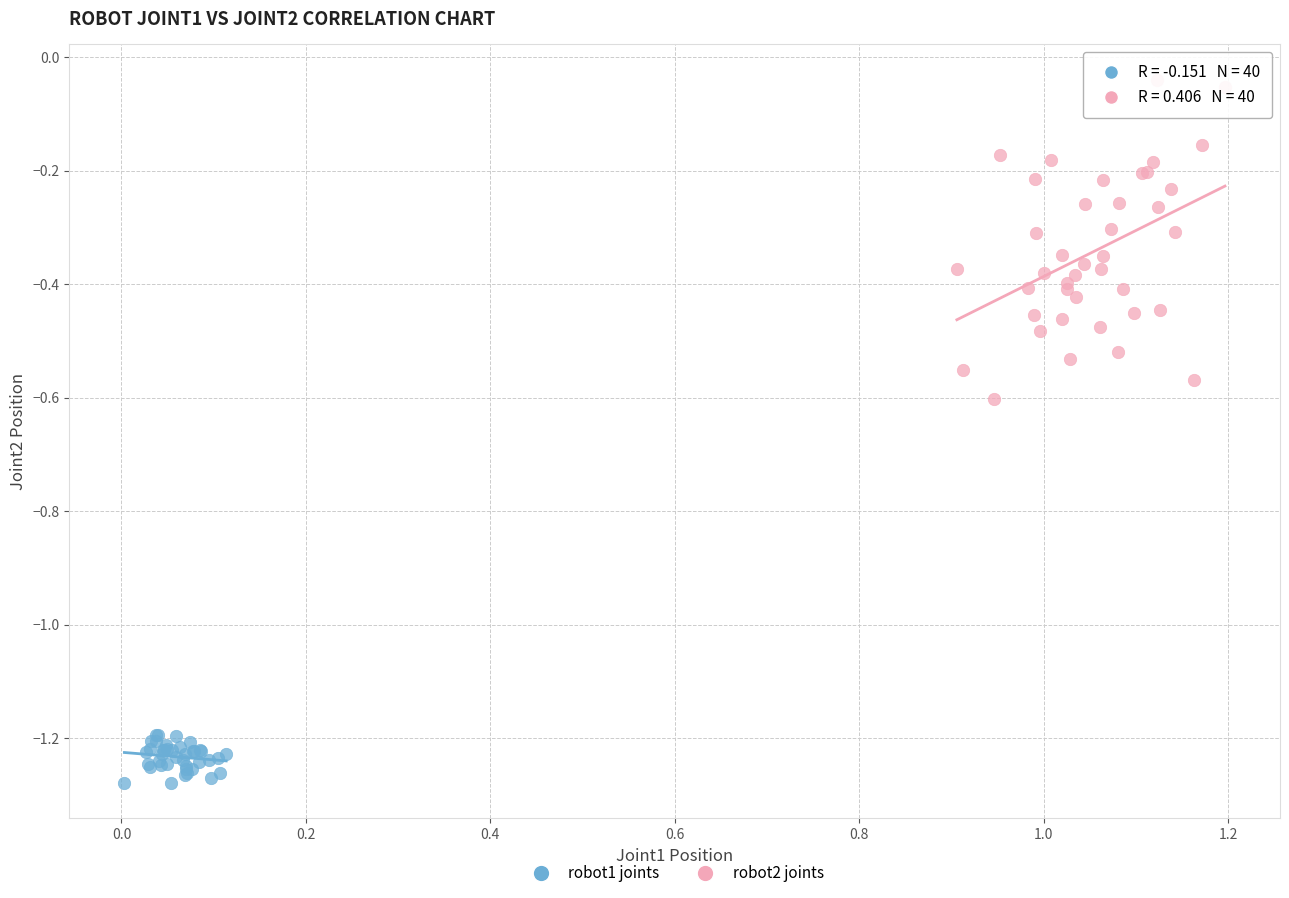

Which series contains the highest Y value?

robot2 joints